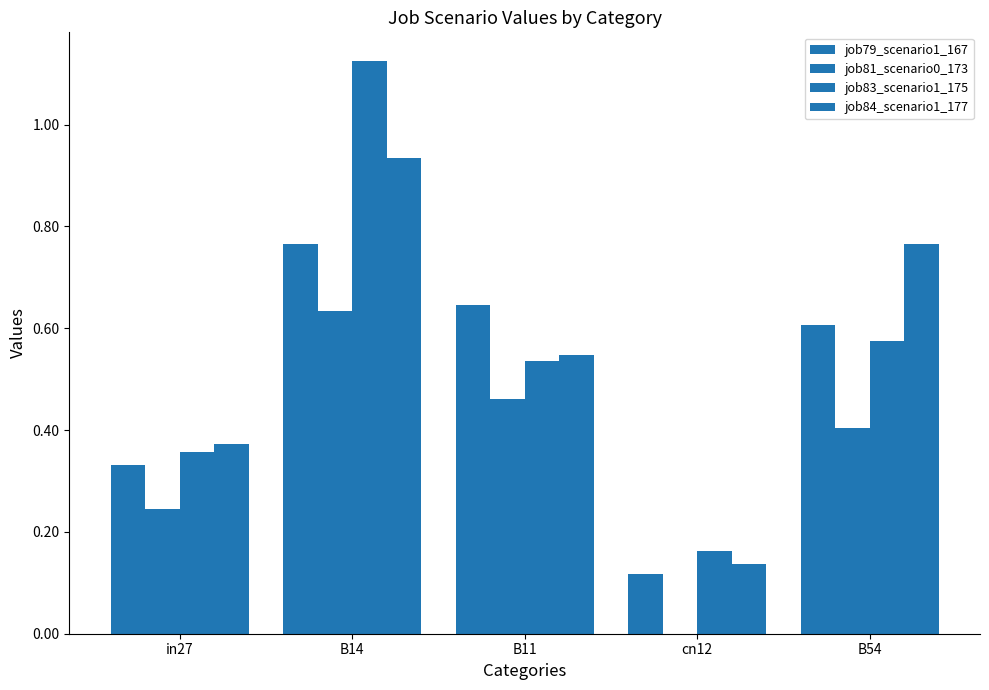

Count the number of categories in the chart.

5